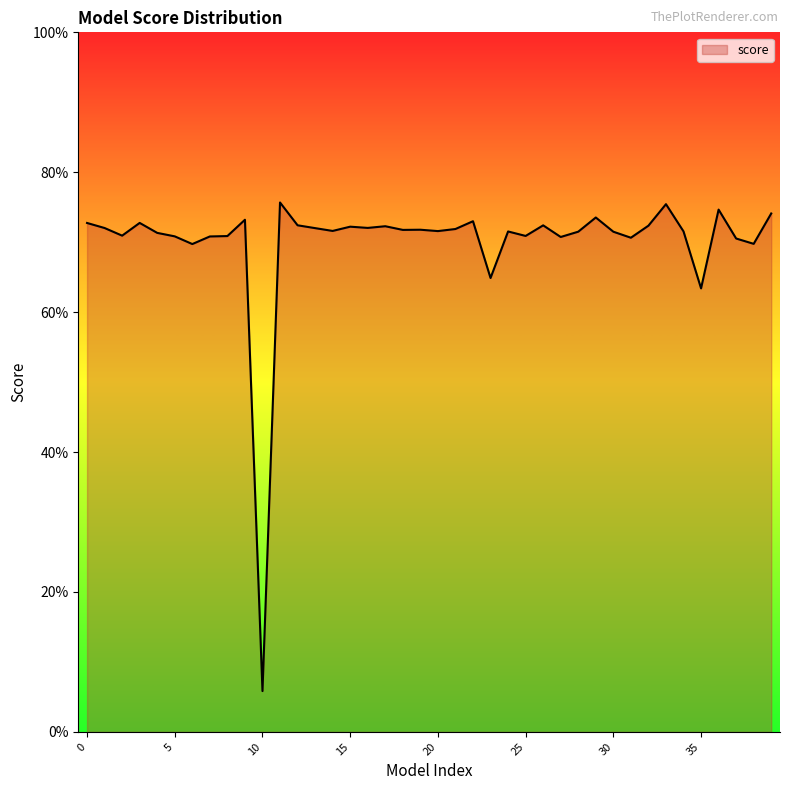

Which label corresponds to the smallest value in the chart?

10